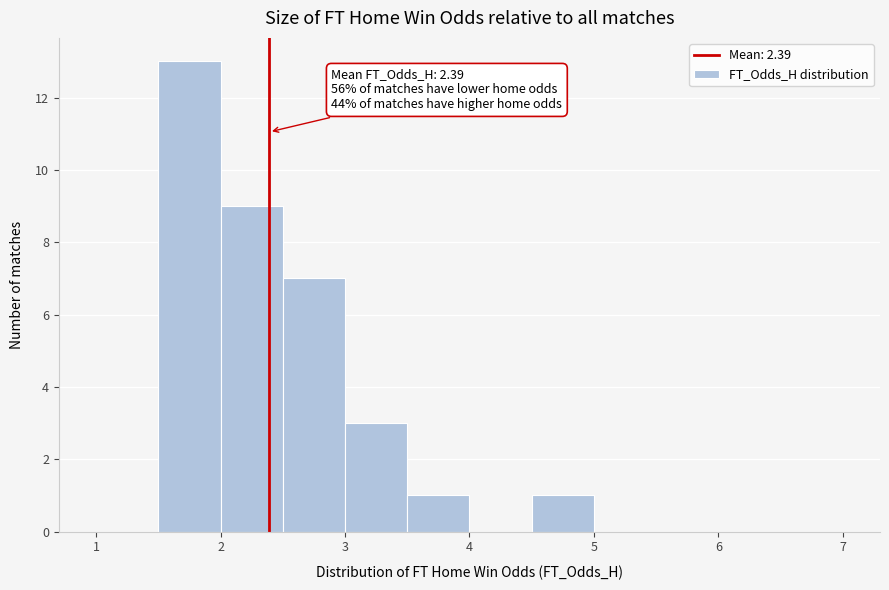

Over which range of the x-axis is the bar tallest?

1.5 to 2.0